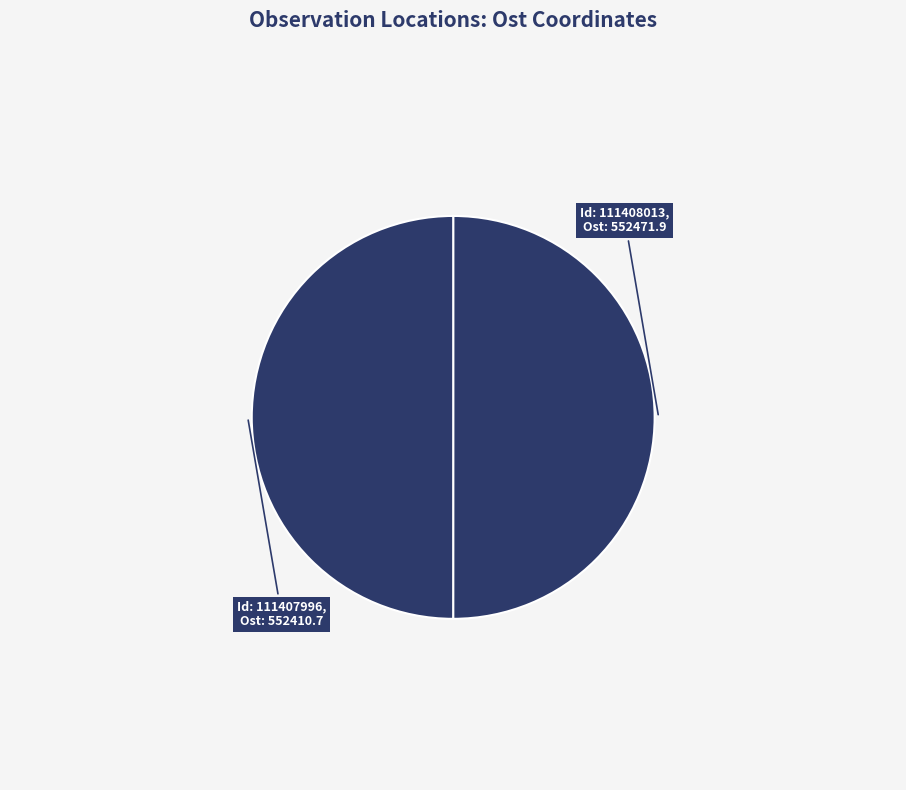

Which slice is the smallest?

111407996